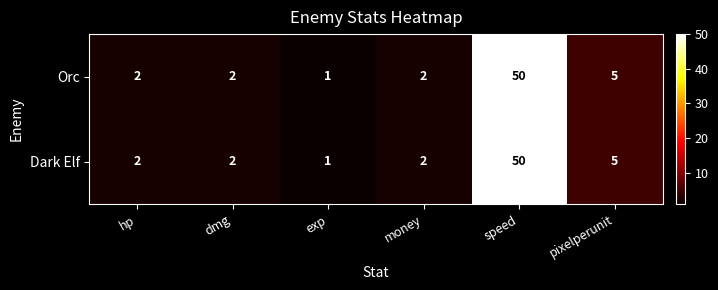

What is the maximum value shown in the chart?

50